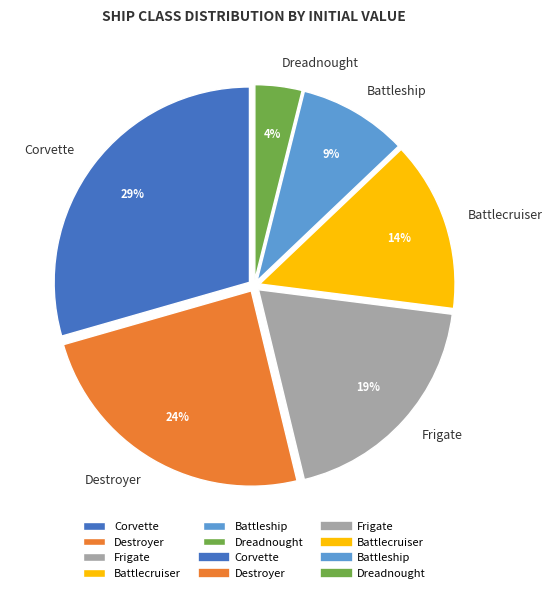

Which category has the biggest portion of the pie?

Corvette